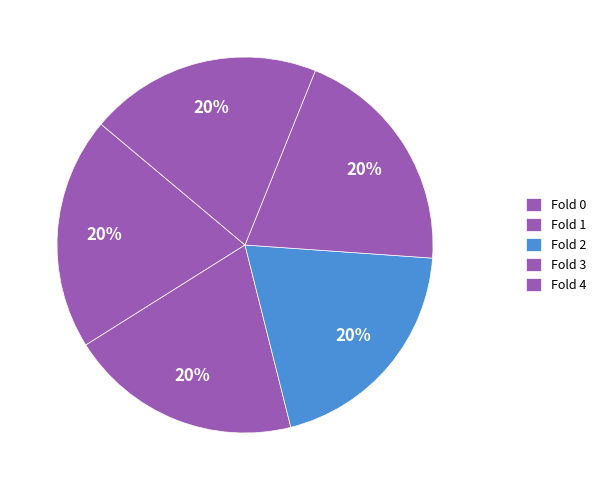

How many segments does this pie chart have?

5